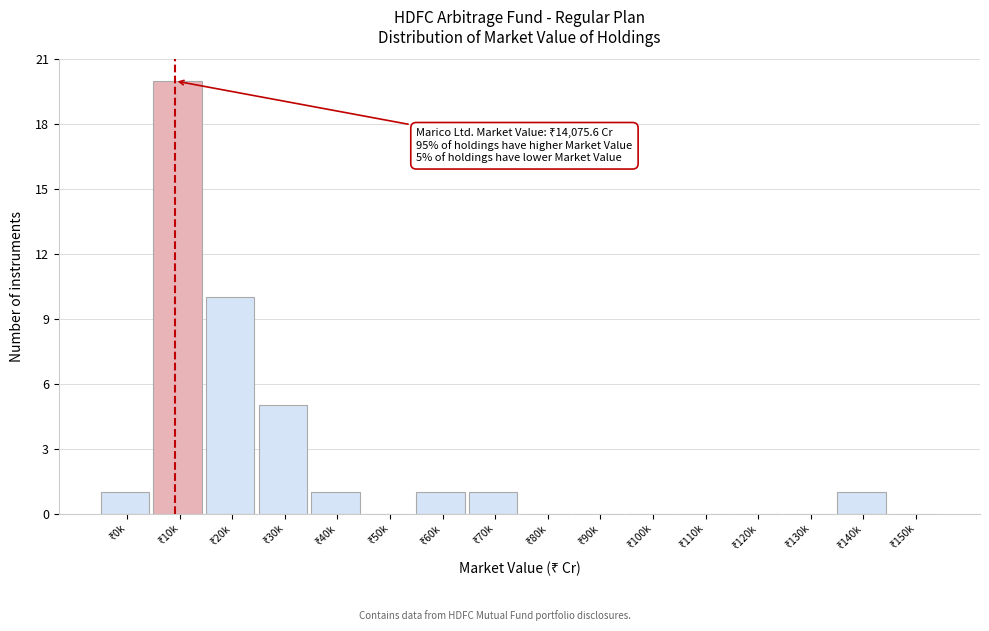

What is the sum of all values?

40